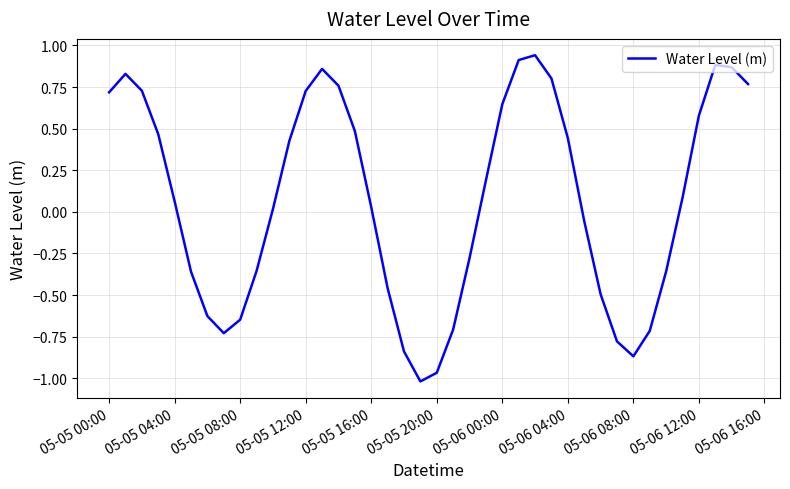

How many values are above zero?

23